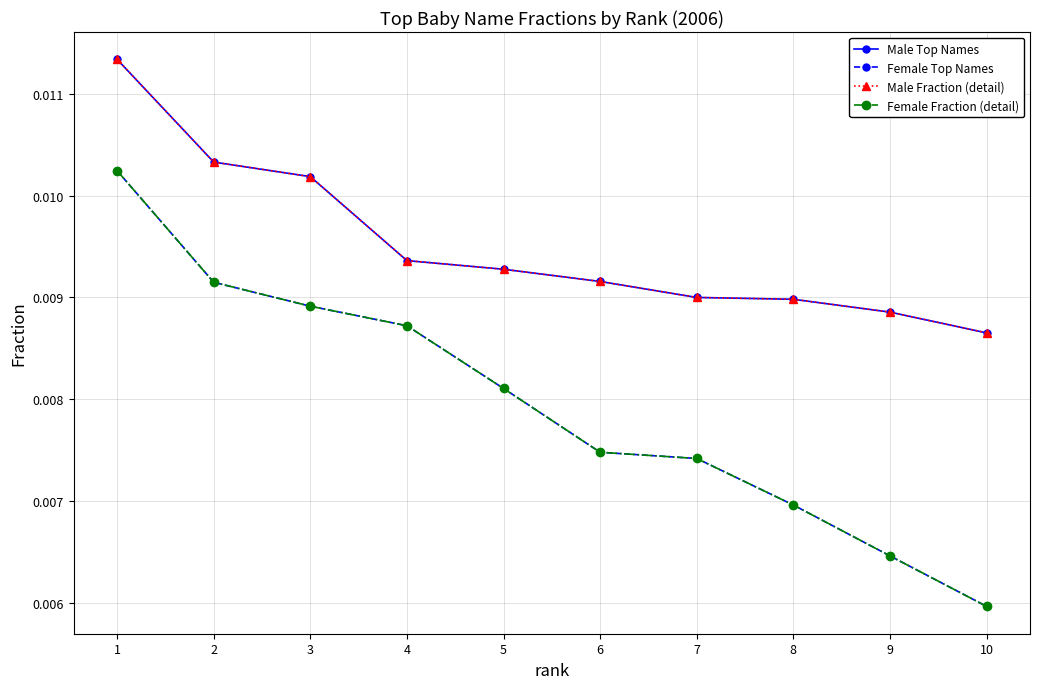

Is this an area chart (filled region under the line)?

No